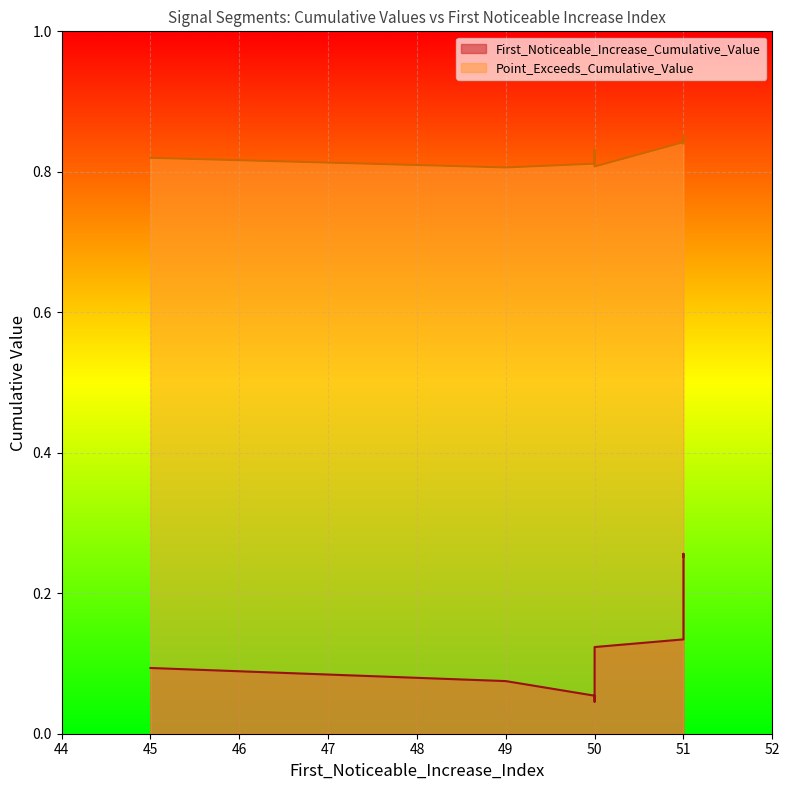

Count the First_Noticeable_Increase_Cumulative_Value values in the range 0 to 1.

10